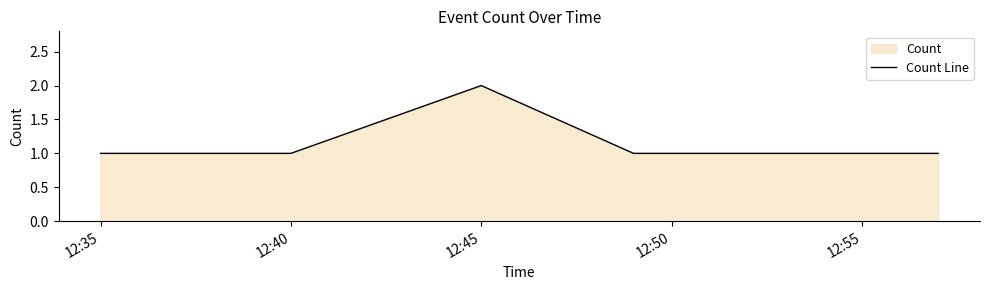

What is the difference between the values at 12:40 and 12:45?

1